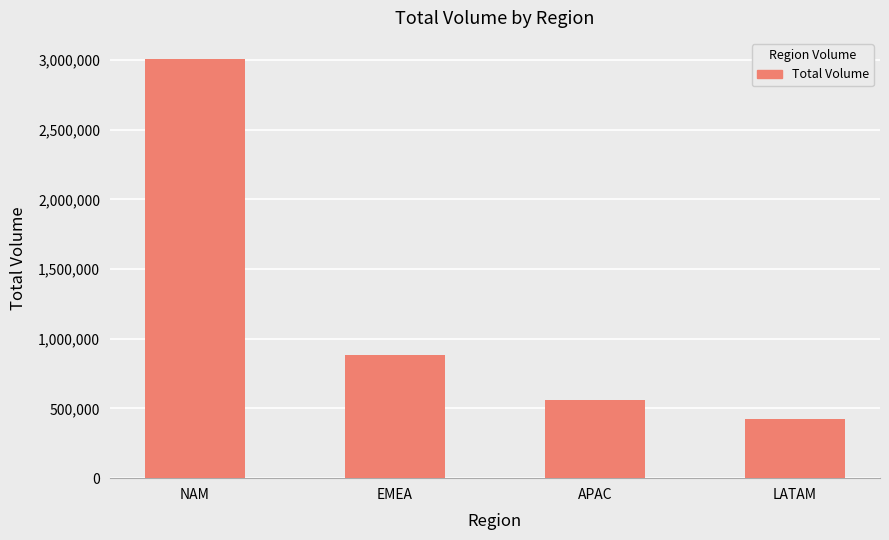

What is the change in value from APAC to LATAM?

-136743